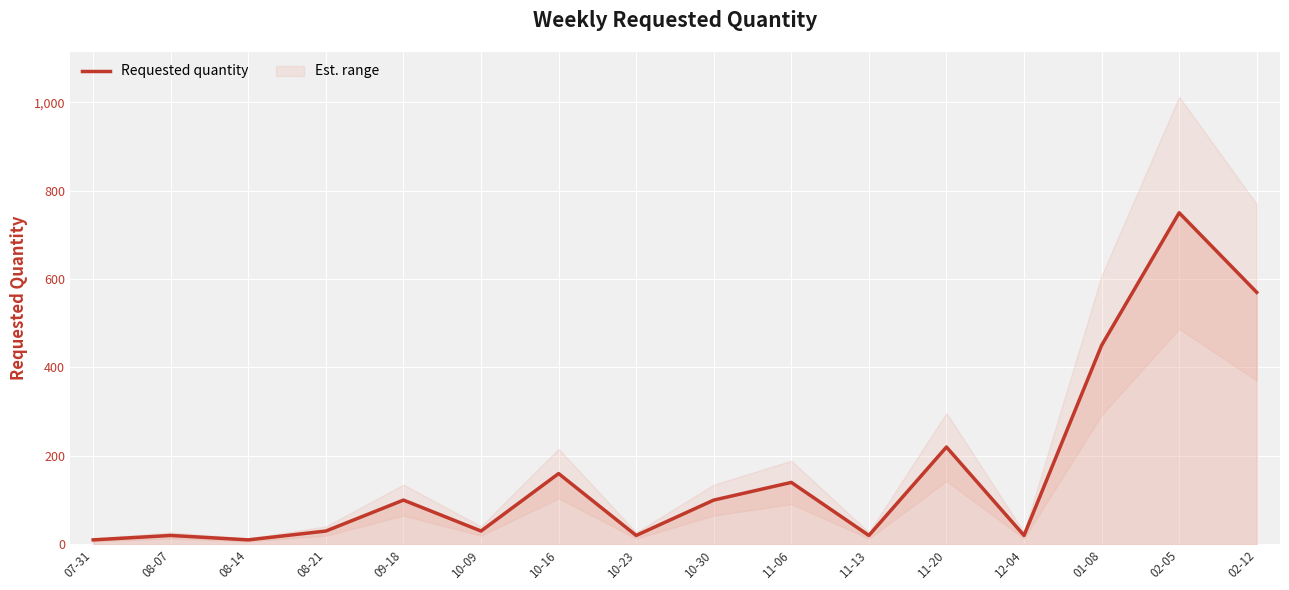

What is the average value?

166